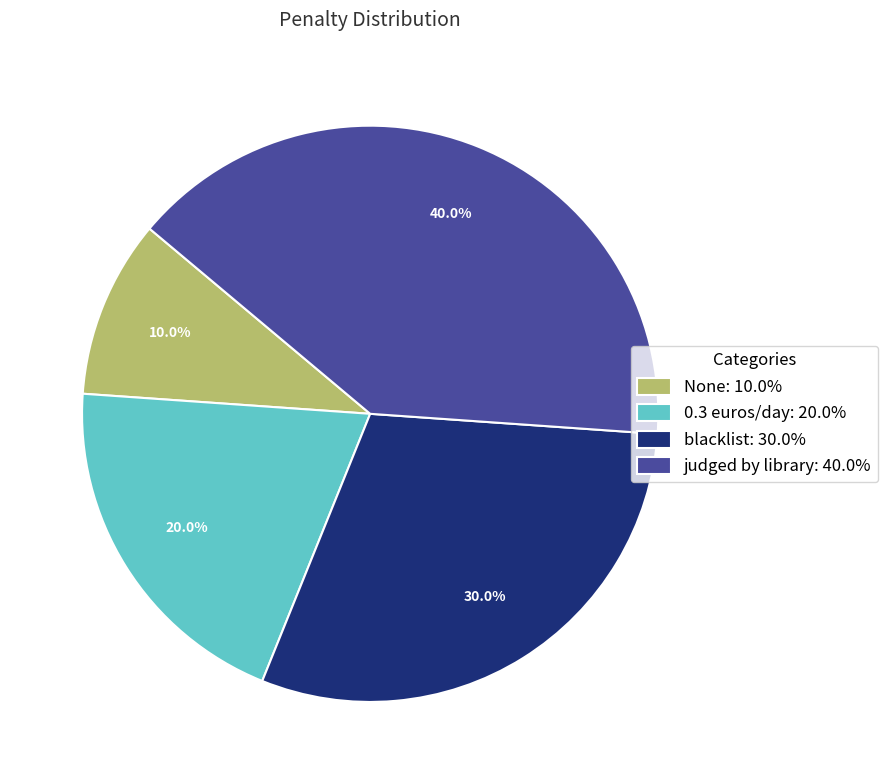

Is there a majority slice in this chart?

No